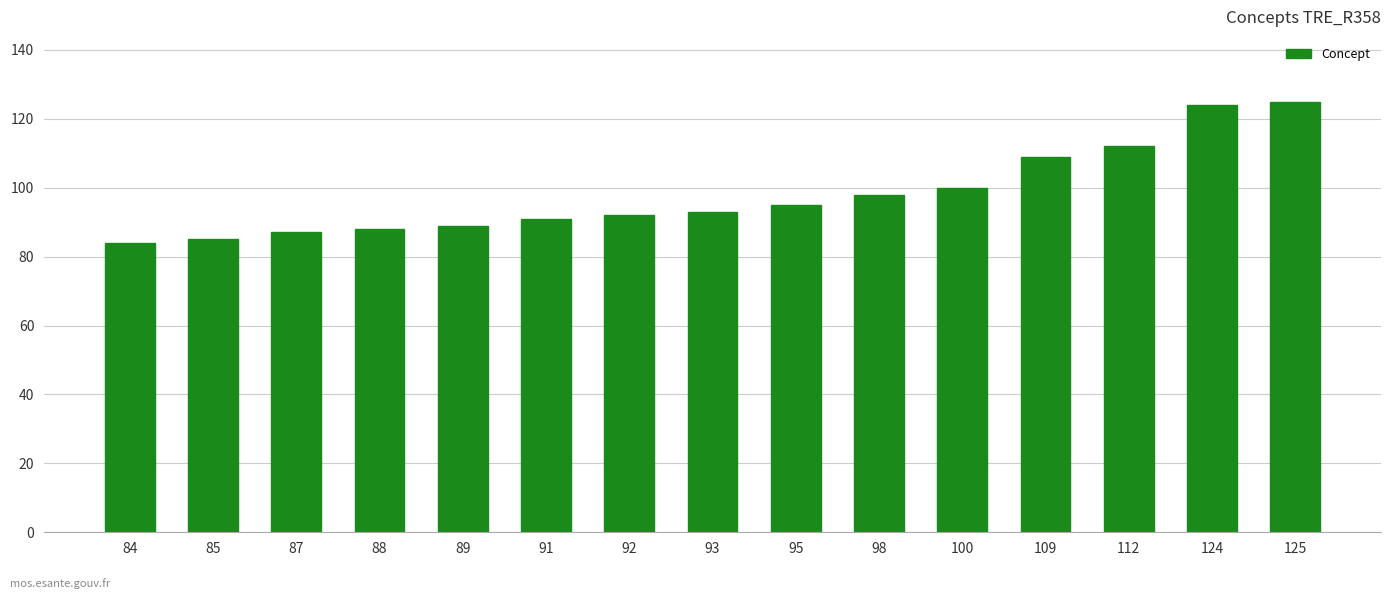

How many series are shown in this chart?

1